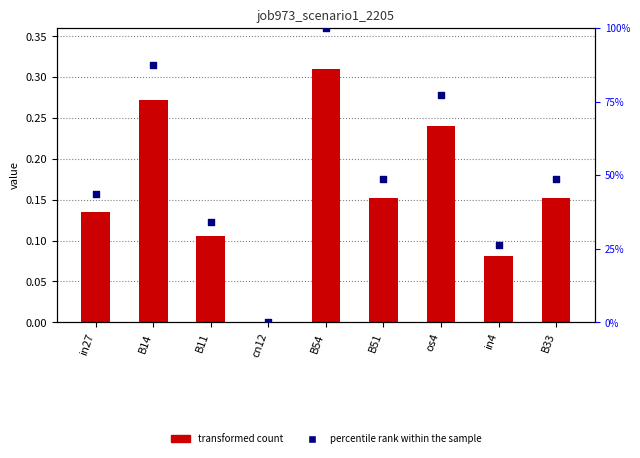

Which series contains the highest Y value?

percentile rank within the sample